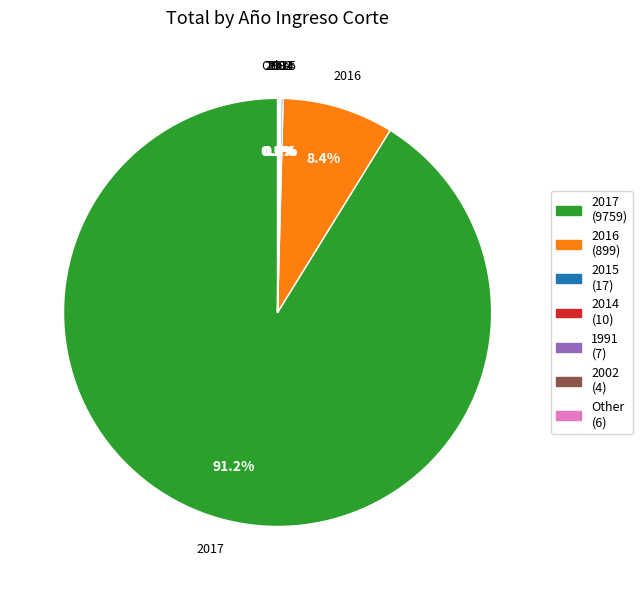

Which category accounts for the majority?

2017 (9759)